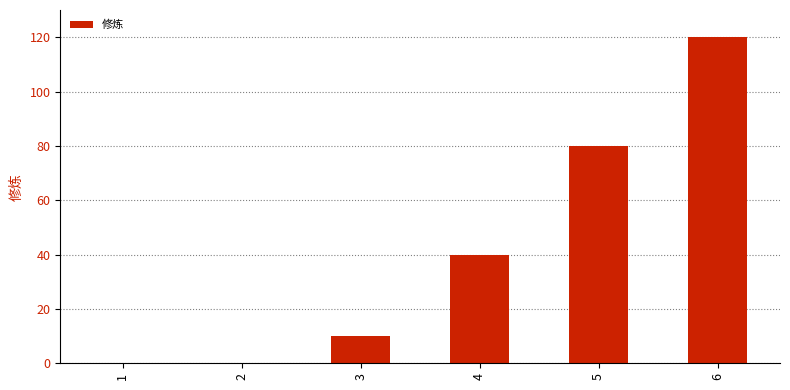

What is the change in value from 1 to 5?

+80